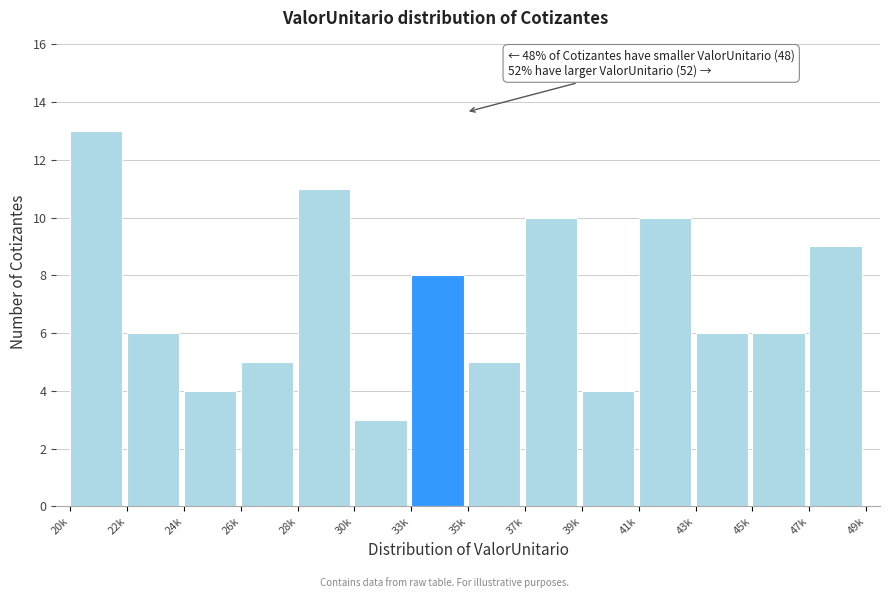

Reading right to left, transcribe all the data shown in this chart.

9	6	6	10	4	10	5	8	3	11	5	4	6	13